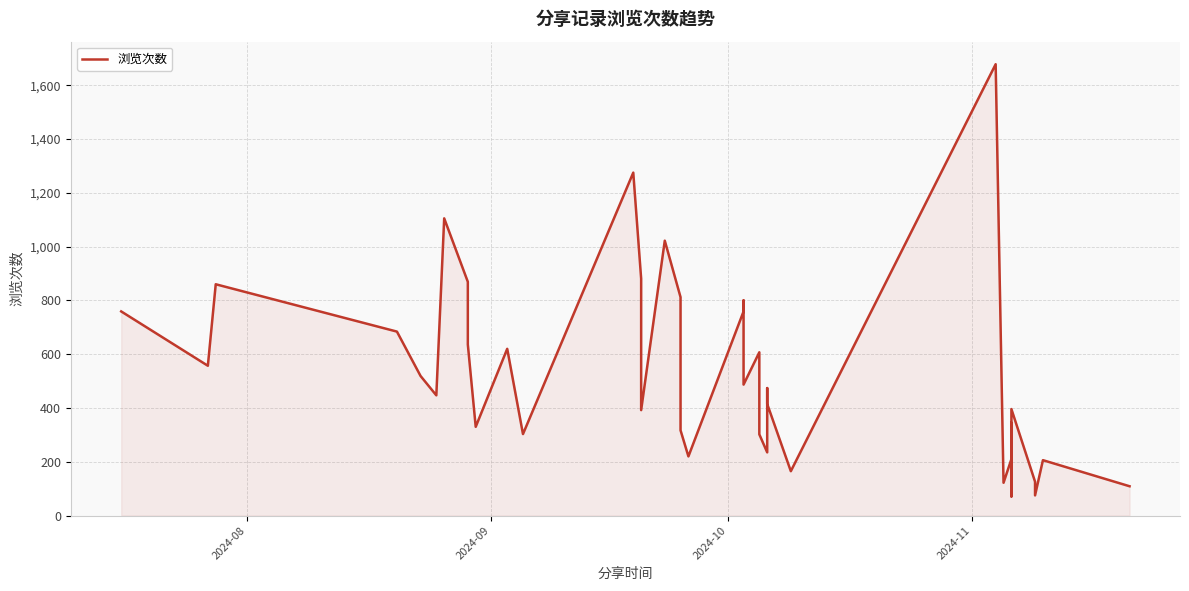

The value at 2024-11 is 1184. True or false?

False